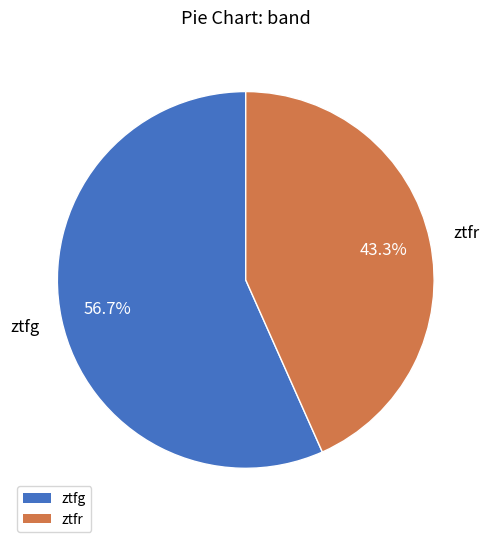

Is the sum of ztfg and ztfr greater than half?

Yes